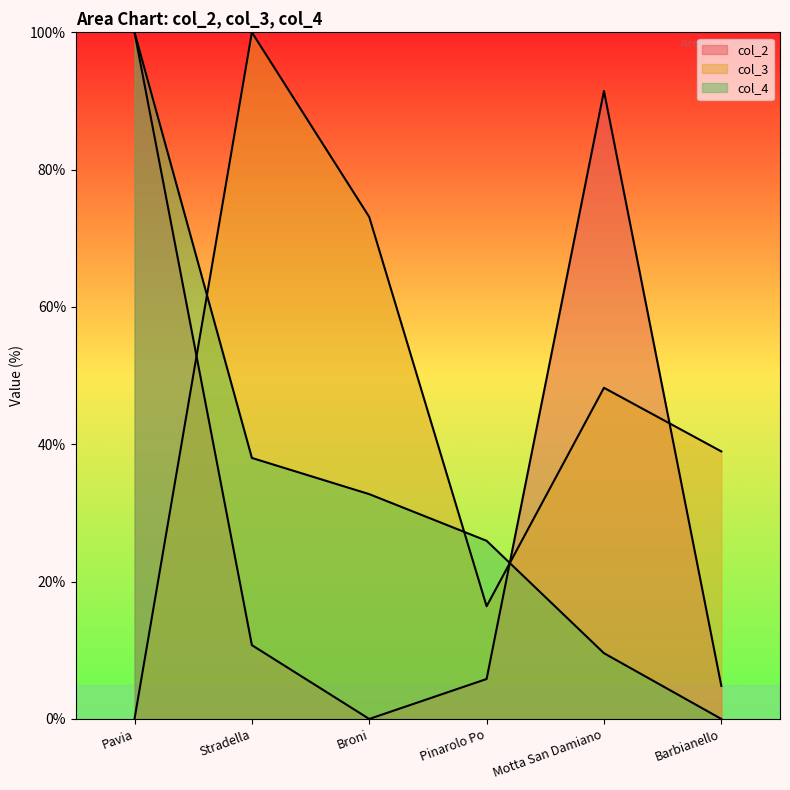

What is the difference between the col_3 values at Barbianello and Motta San Damiano?

9.3